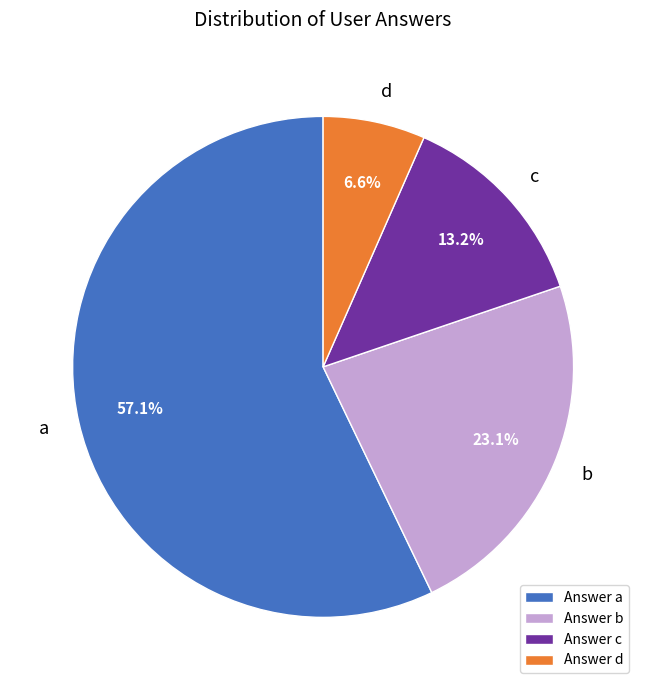

Which slice is the largest?

a